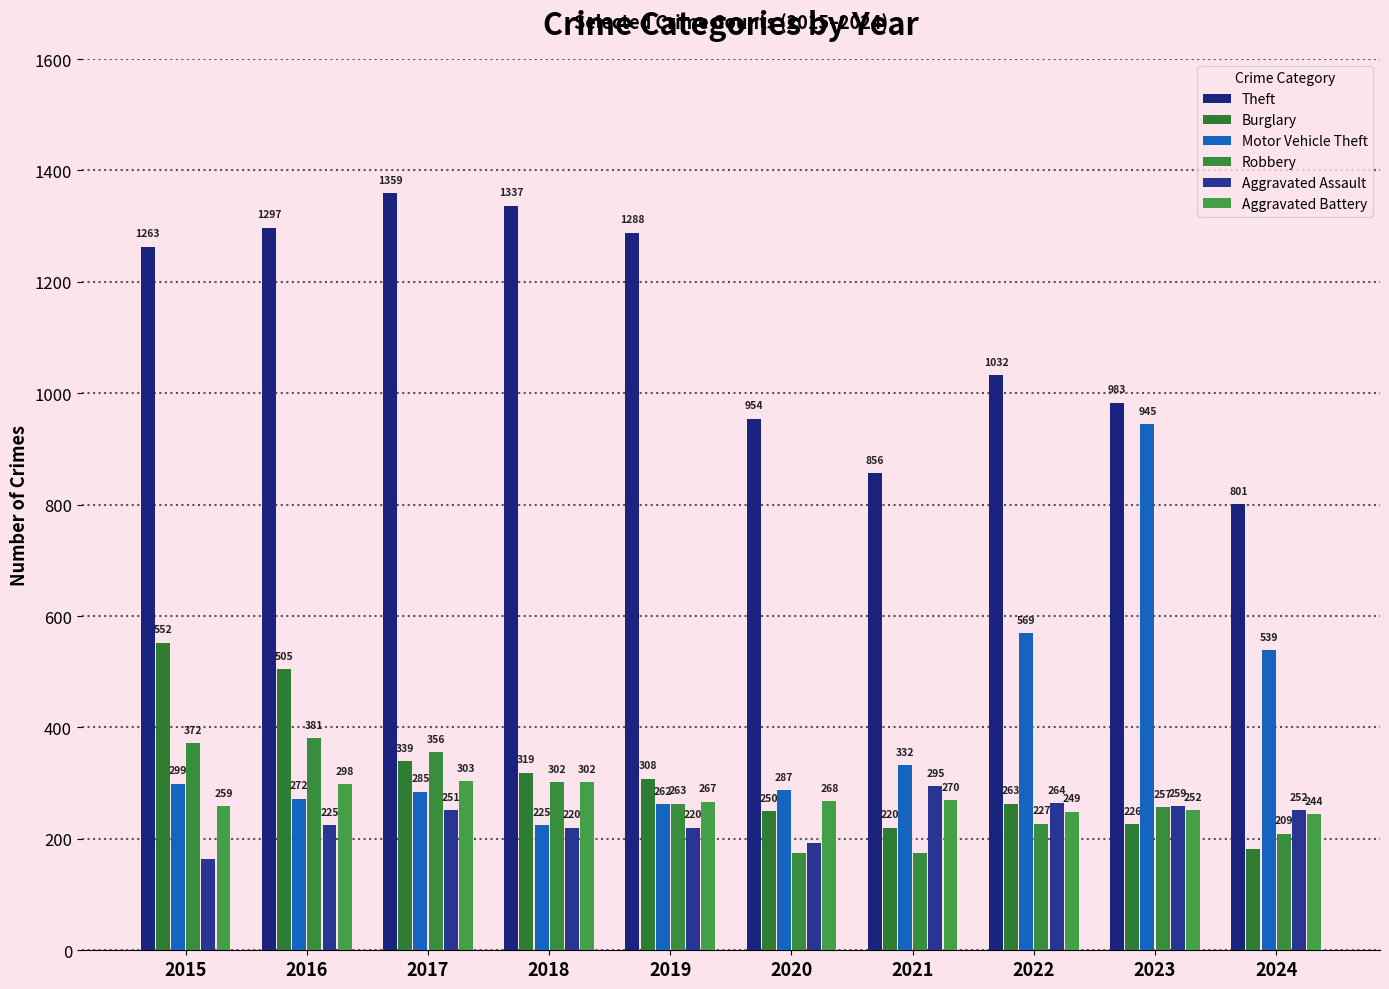

At which label does Motor Vehicle Theft reach its minimum?

2018